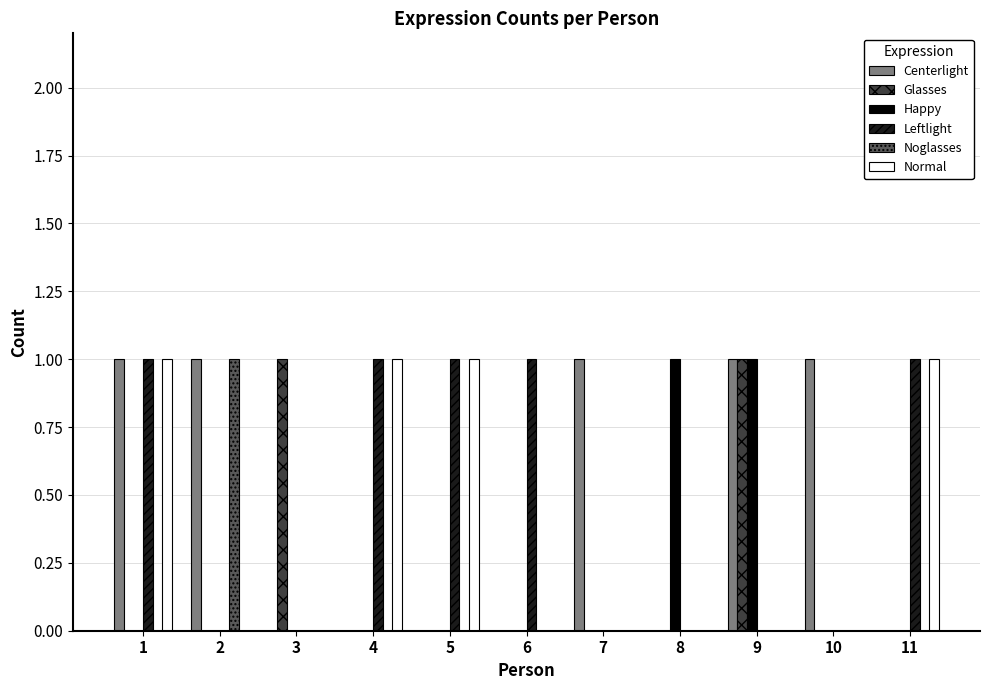

Is it true that Normal equals 1 at 8?

False